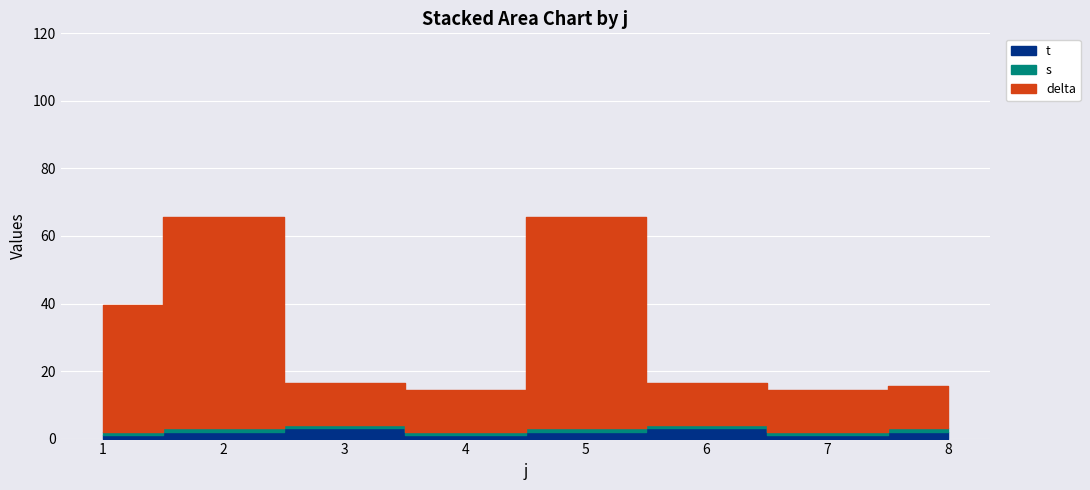

Which series changed the most between 5 and 8?

delta